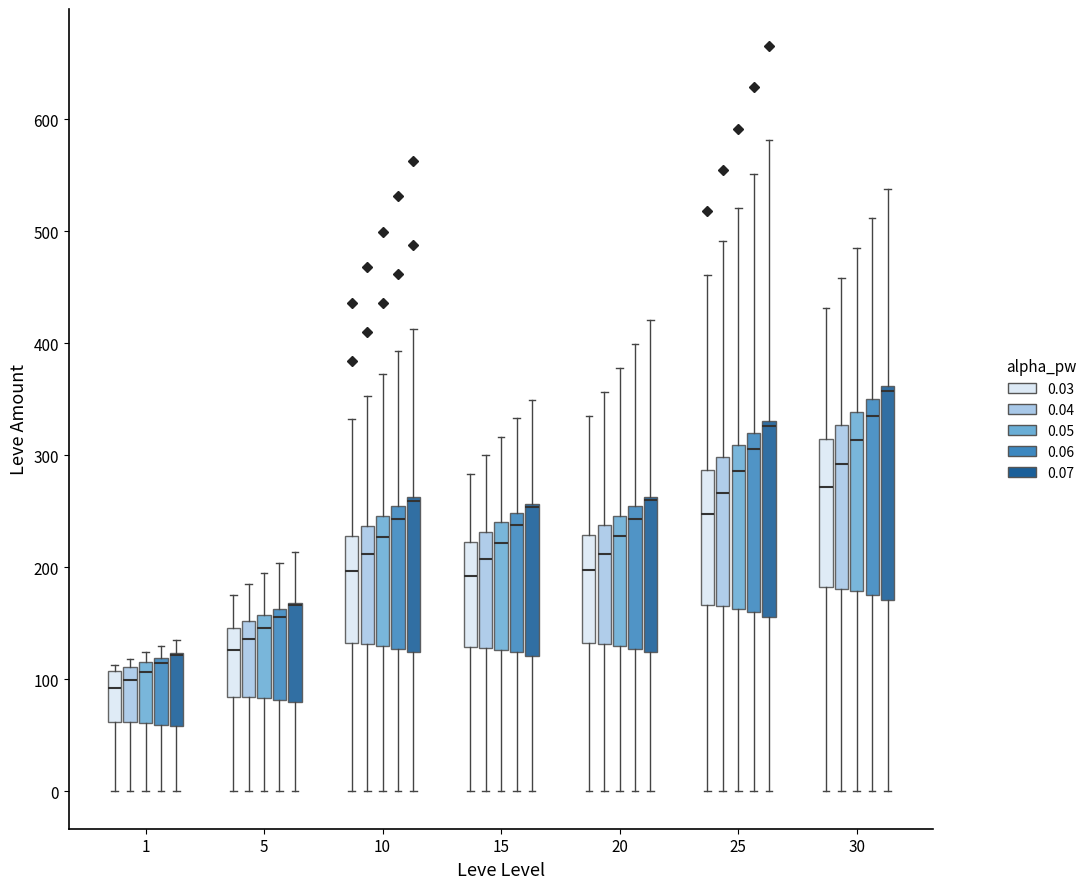

Where does the median line of the box for 25 (0.05) sit on the y-axis? The values are not printed on the chart, so give them approximately, as read against the axis.

290